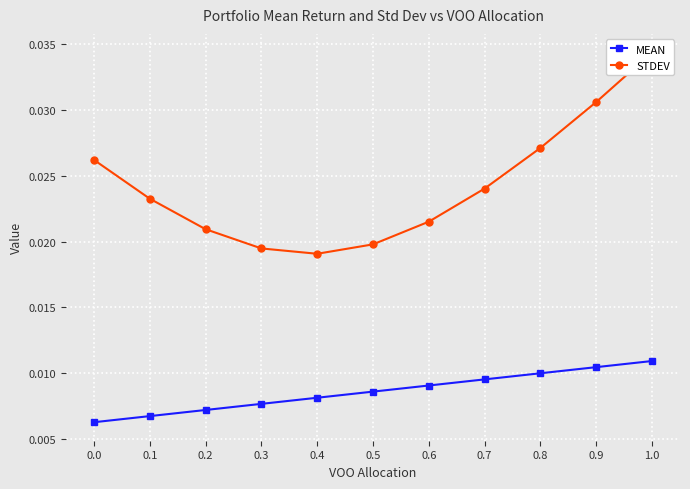

True or false: STDEV has a value of 0.0 at 0.6.

False